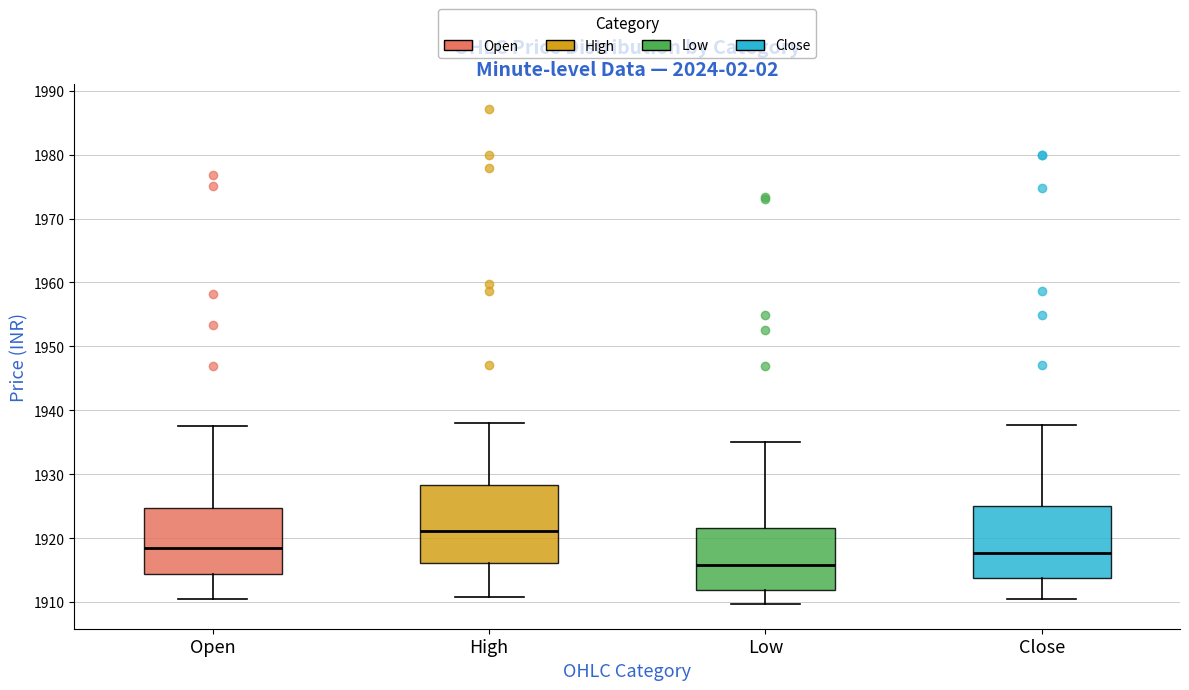

Where does the upper whisker of the box for Close end on the y-axis? The values are not printed on the chart, so give them approximately, as read against the axis.

1938